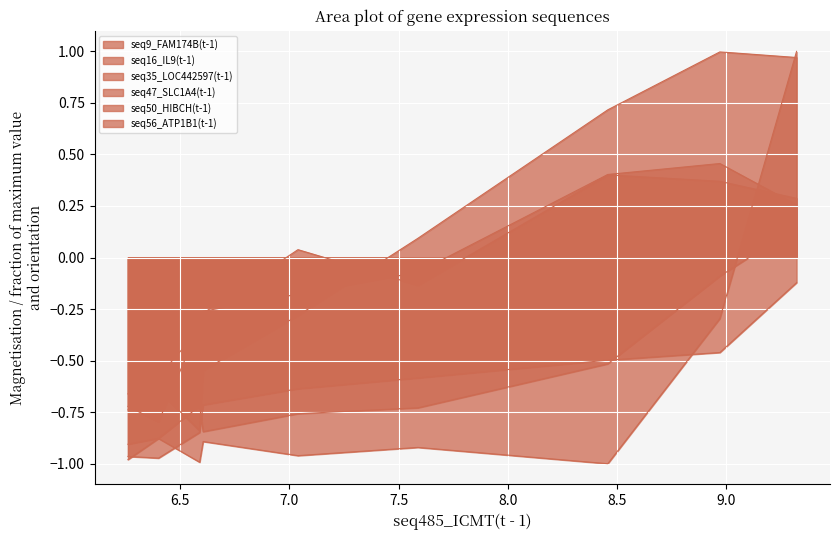

Reading right to left, what are all the values shown in this chart?

seq9_FAM174B(t-1): 0.3	0.5	0.4	-0.1	-0.2	-0.3	-0.3	-0.6	-0.7
seq16_IL9(t-1): 1.0	-0.3	-1.0	-0.9	-1.0	-0.9	-1.0	-0.9	-1.0
seq35_LOC442597(t-1): 0.1	-0.1	-0.5	-0.7	-0.8	-0.8	-0.7	-0.9	-0.9
seq47_SLC1A4(t-1): -0.1	-0.5	-0.5	-0.6	-0.6	-0.7	-0.8	-1.0	-1.0
seq50_HIBCH(t-1): 1.0	1.0	0.7	0.1	-0.3	-0.5	-0.8	-0.6	-0.7
seq56_ATP1B1(t-1): 0.3	0.4	0.4	-0.1	0.0	-0.3	-0.3	-0.8	-0.7